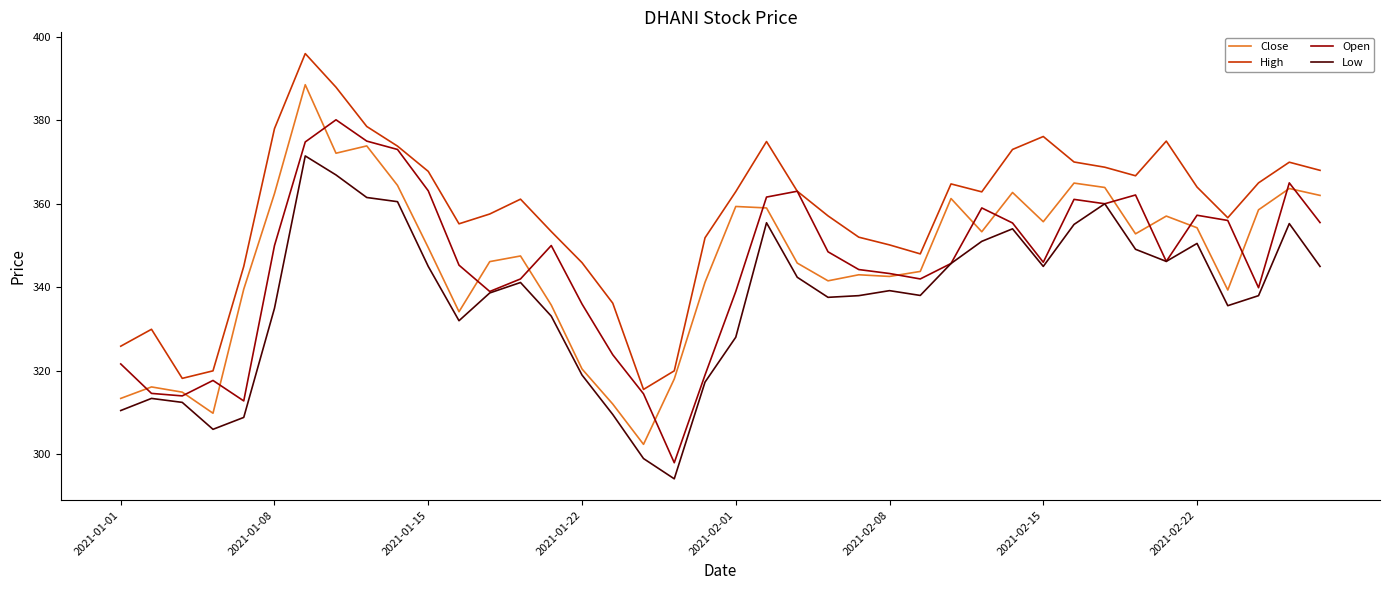

Which series has the largest total across all categories?

High